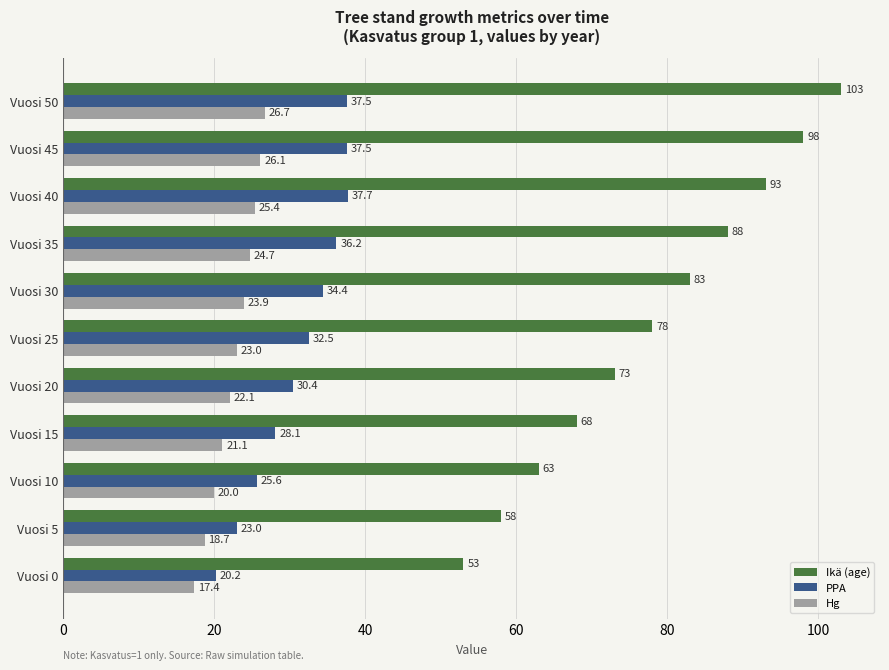

What is the average value of the Hg series?

22.6